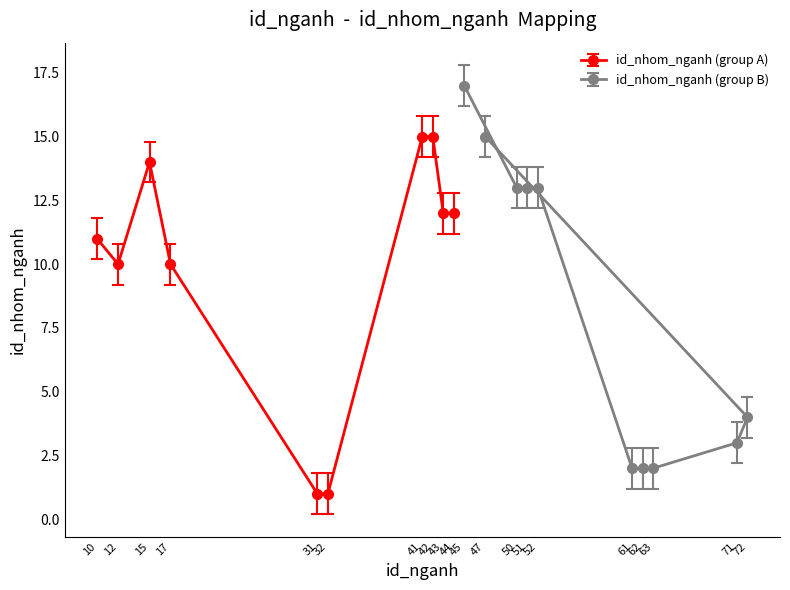

The value at 17 is 15. True or false?

False